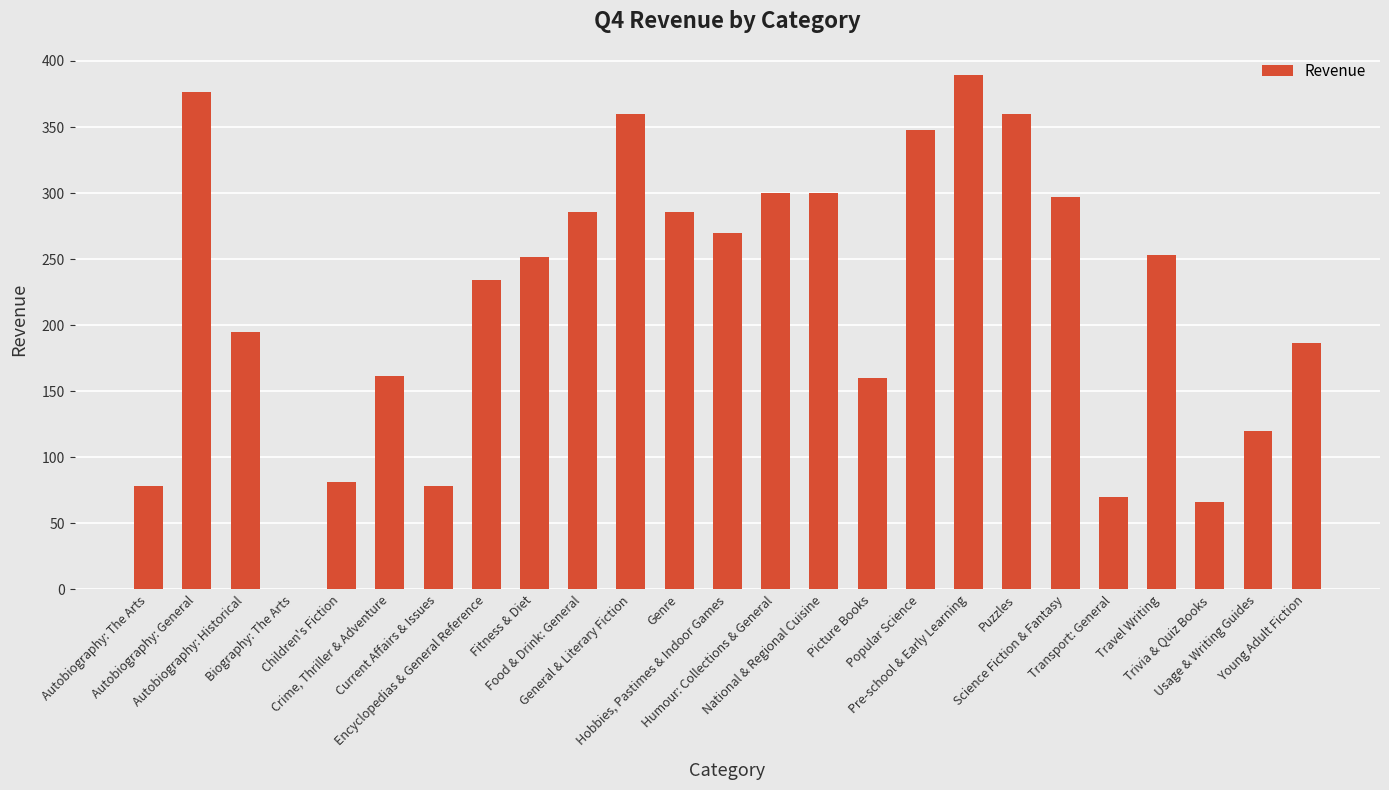

How many data points are above 251?

13